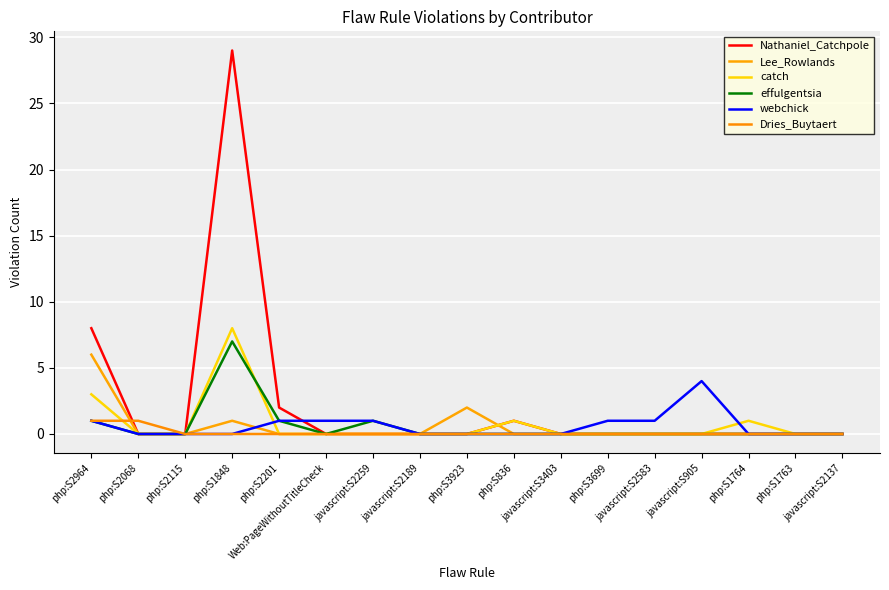

How many lines are shown in the chart?

6